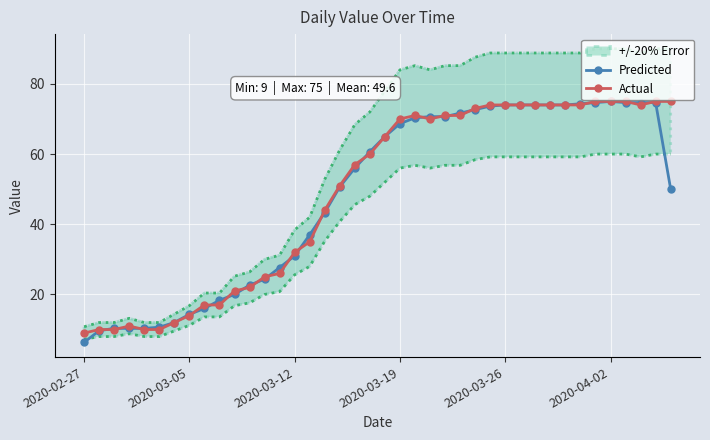

The value of Predicted at 2020-03-19 is 2.4. True or false?

False